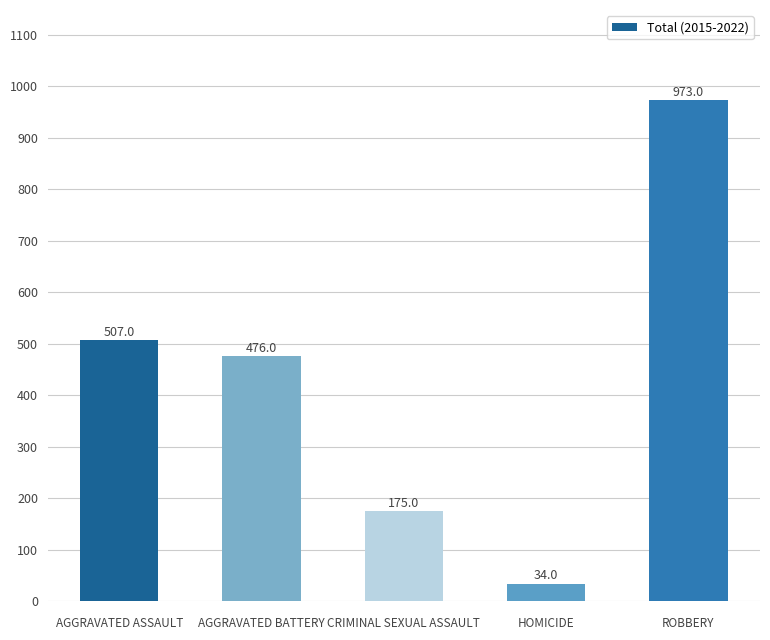

What is the minimum value shown in the chart?

34